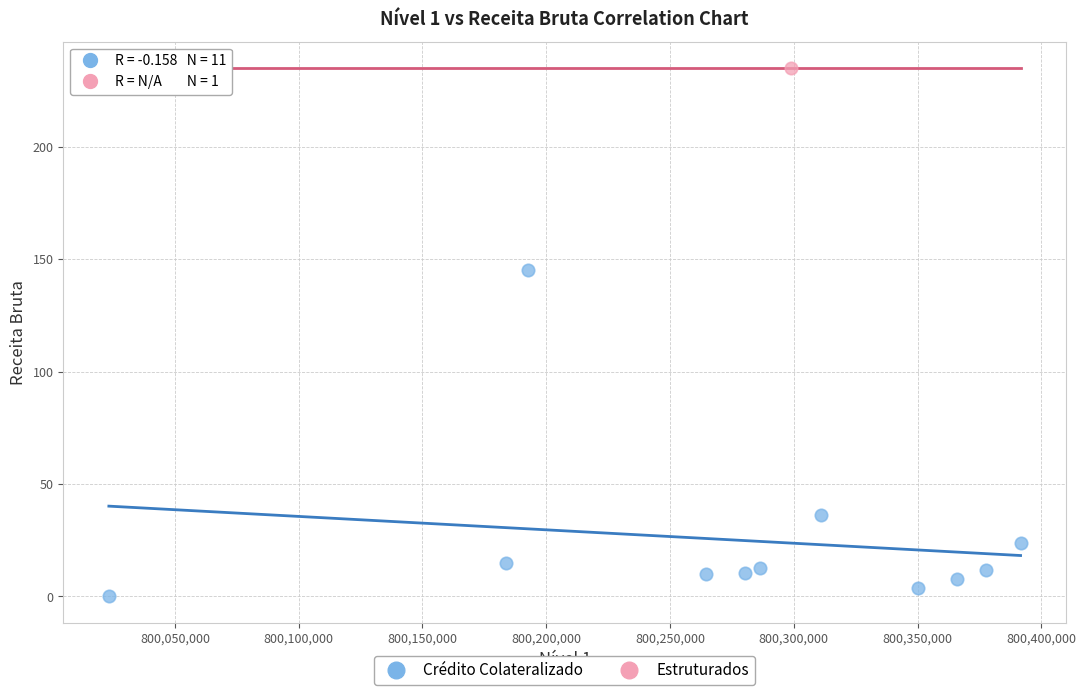

What are all the series names shown in the legend?

Crédito Colateralizado, Estruturados